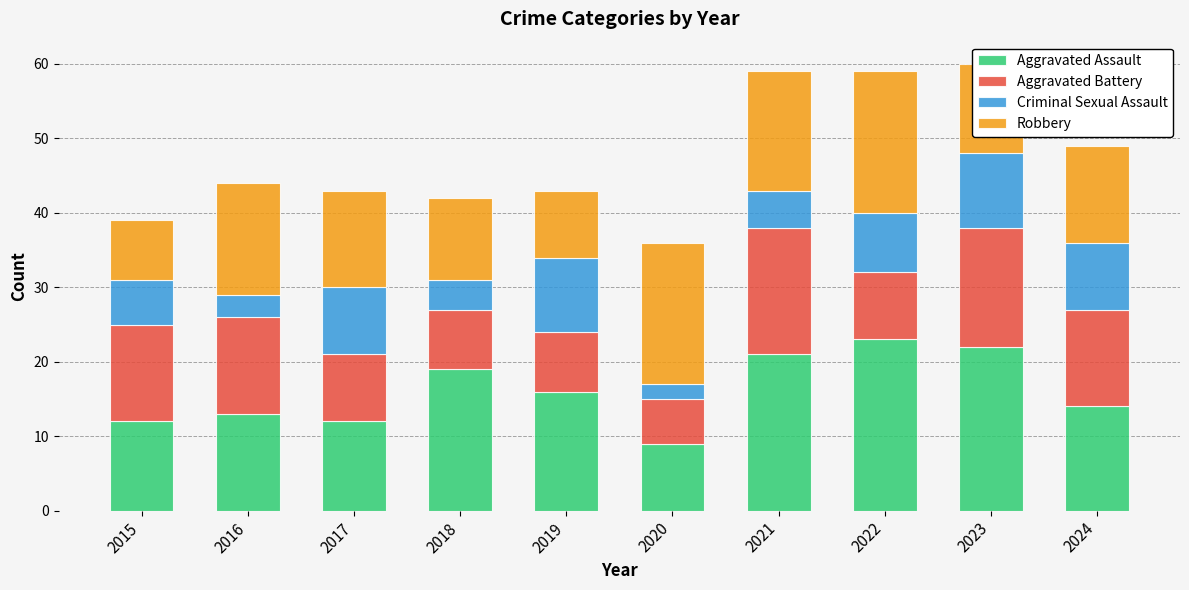

What is the total value across all series at 2015?

39